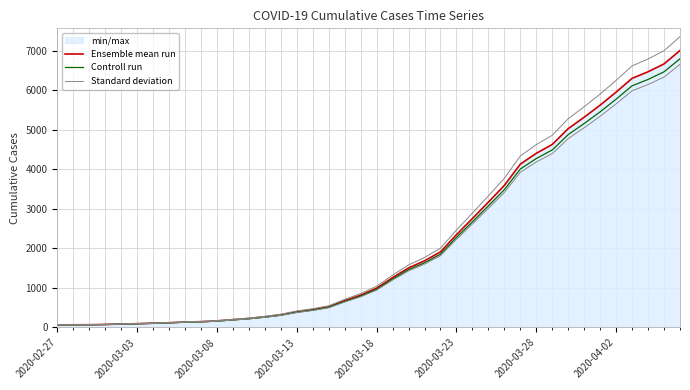

List the series in order of their overall mean, lowest first.

Controll run, Ensemble mean run, Standard deviation